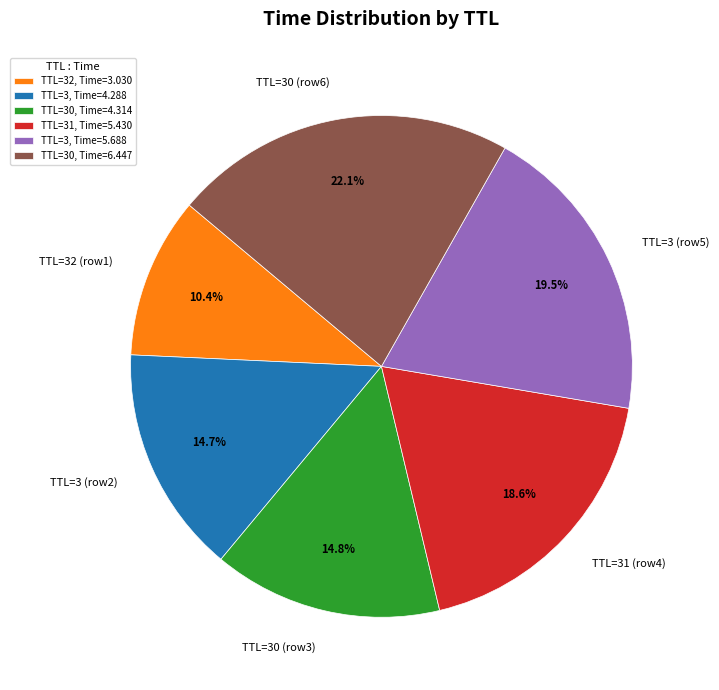

Which has a higher value, TTL=30 (row3) or TTL=32 (row1)?

TTL=30 (row3)